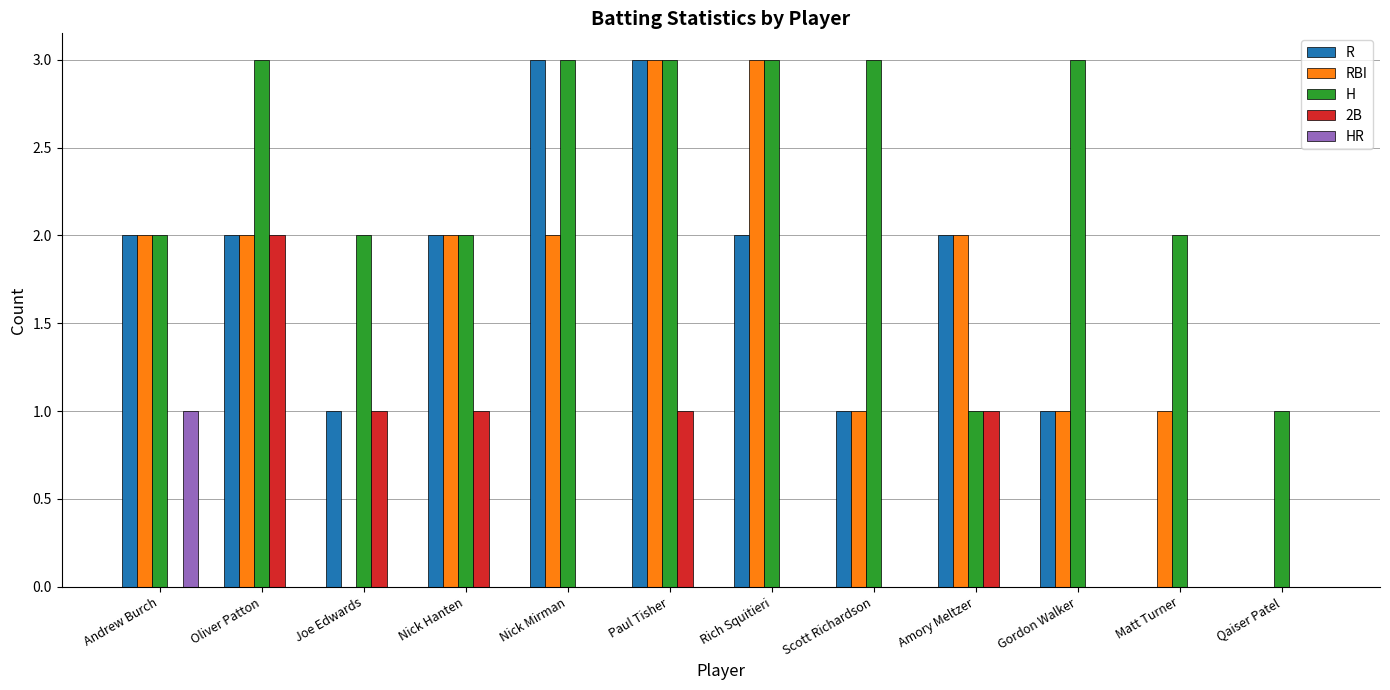

Reading left to right, list all the values displayed in this chart.

R: 2	2	1	2	3	3	2	1	2	1	0	0
RBI: 2	2	0	2	2	3	3	1	2	1	1	0
H: 2	3	2	2	3	3	3	3	1	3	2	1
2B: 0	2	1	1	0	1	0	0	1	0	0	0
HR: 1	0	0	0	0	0	0	0	0	0	0	0